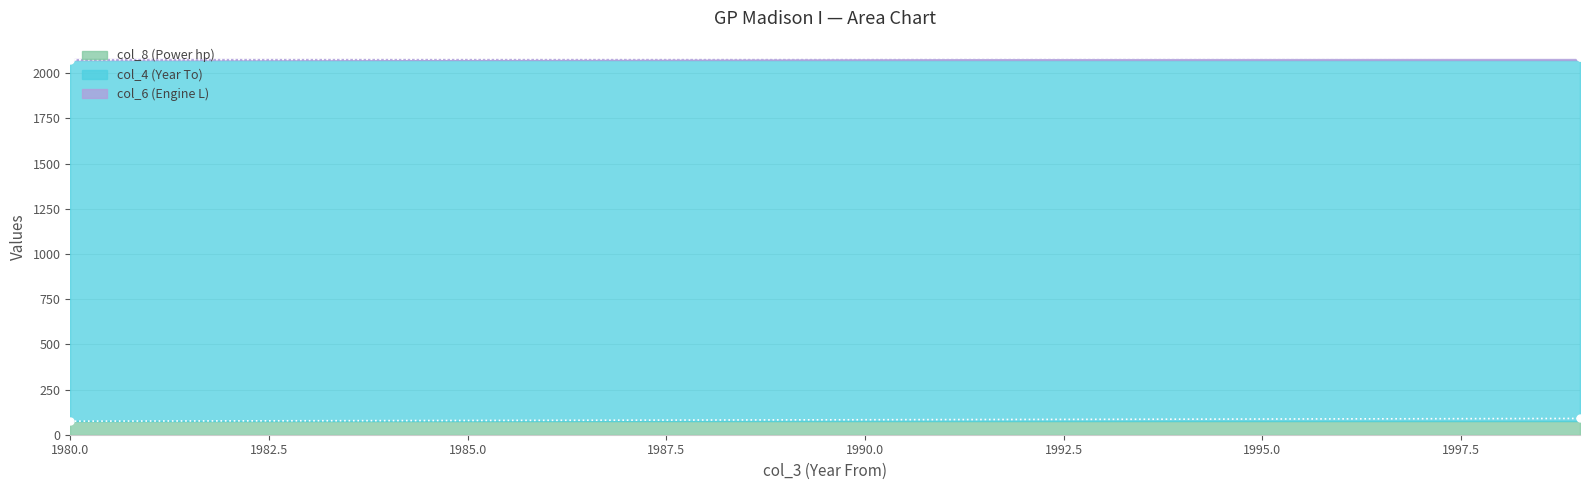

How many data points in col_8 (Power hp) are less than 90?

1